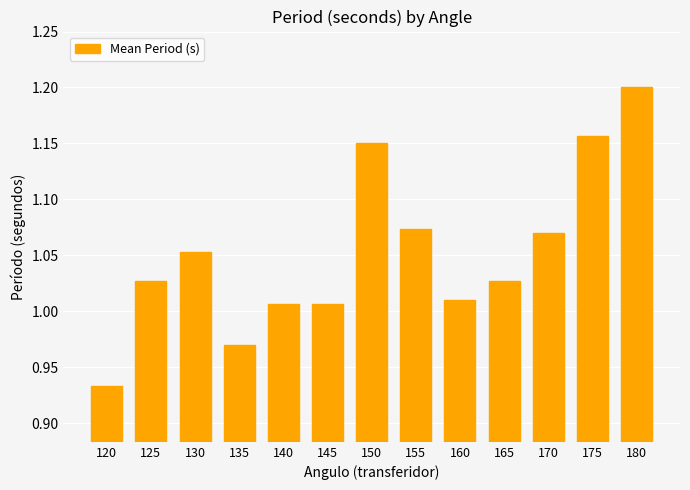

At which category does the chart reach its minimum across all series?

120